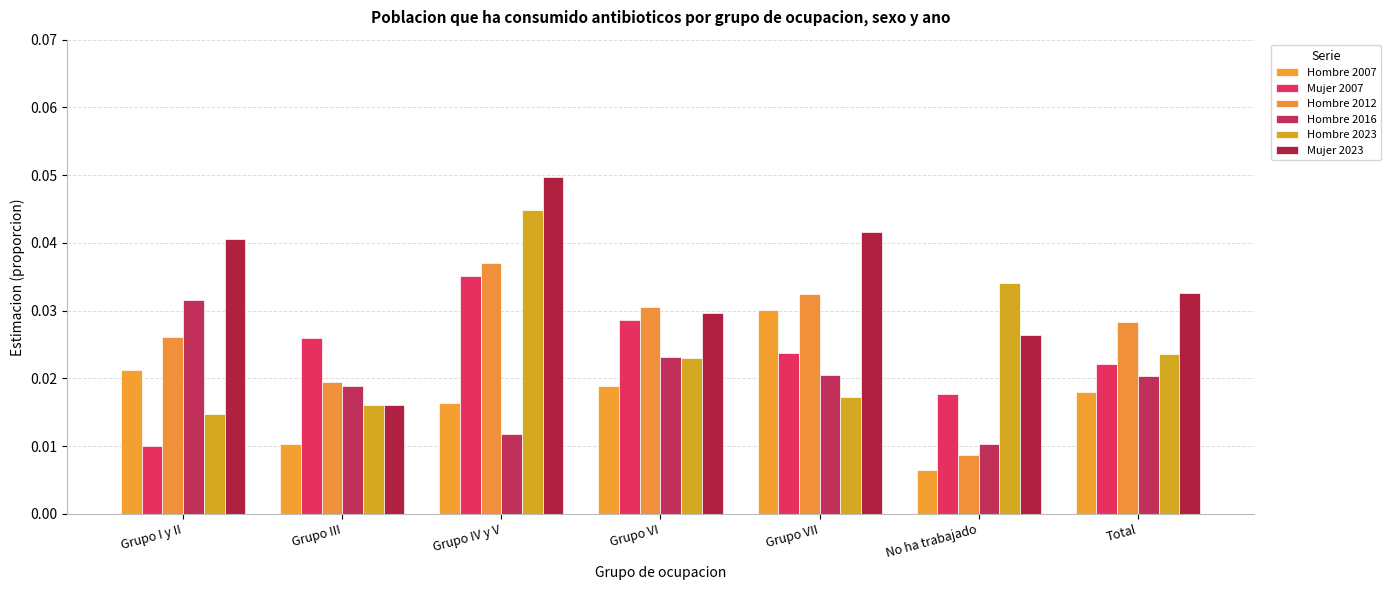

Rank the series by their maximum value, from highest to lowest.

Mujer 2023, Hombre 2023, Hombre 2012, Mujer 2007, Hombre 2016, Hombre 2007